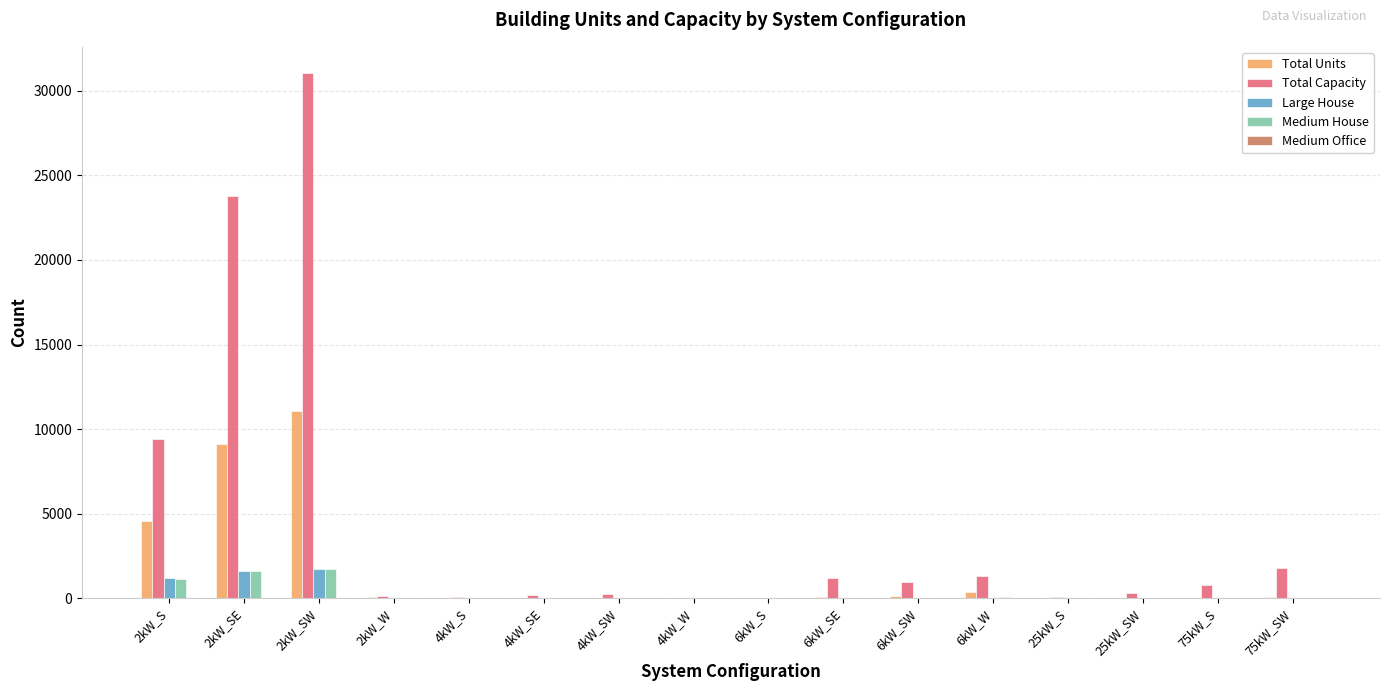

What is the greatest value displayed?

31058